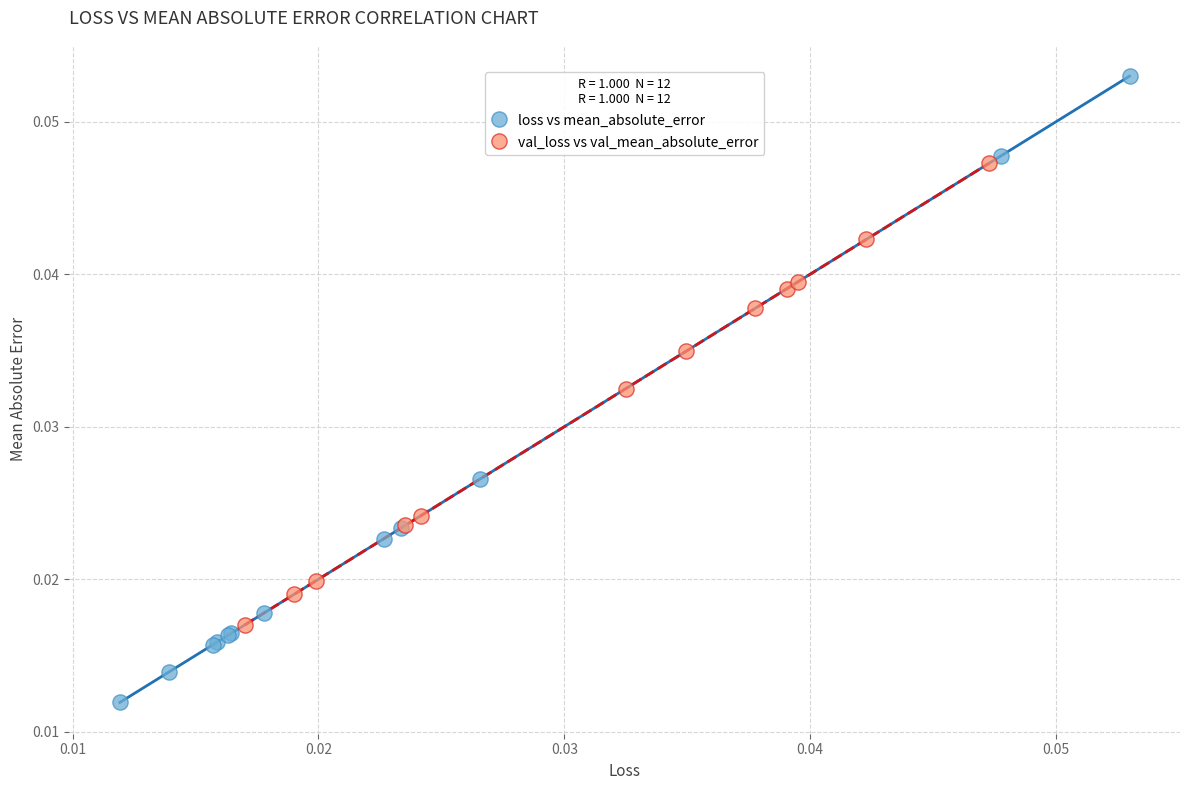

What are all the series names shown in the legend?

loss vs mean_absolute_error, val_loss vs val_mean_absolute_error